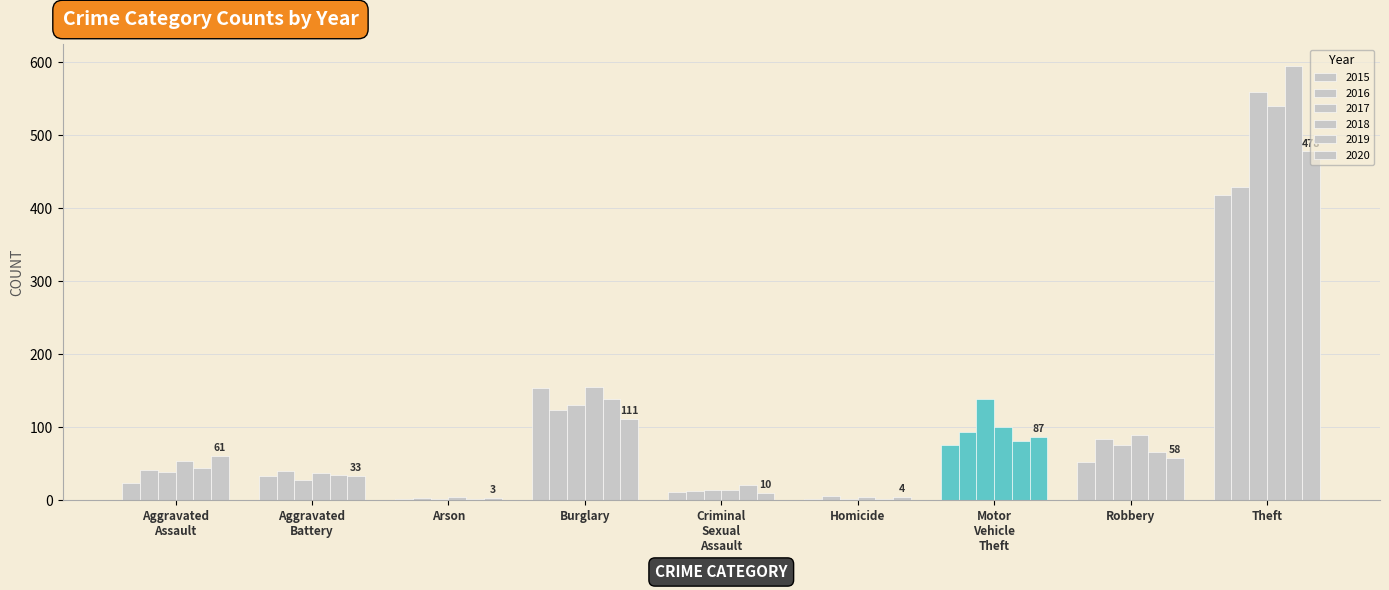

The value of 2016 at Homicide is 6. True or false?

True